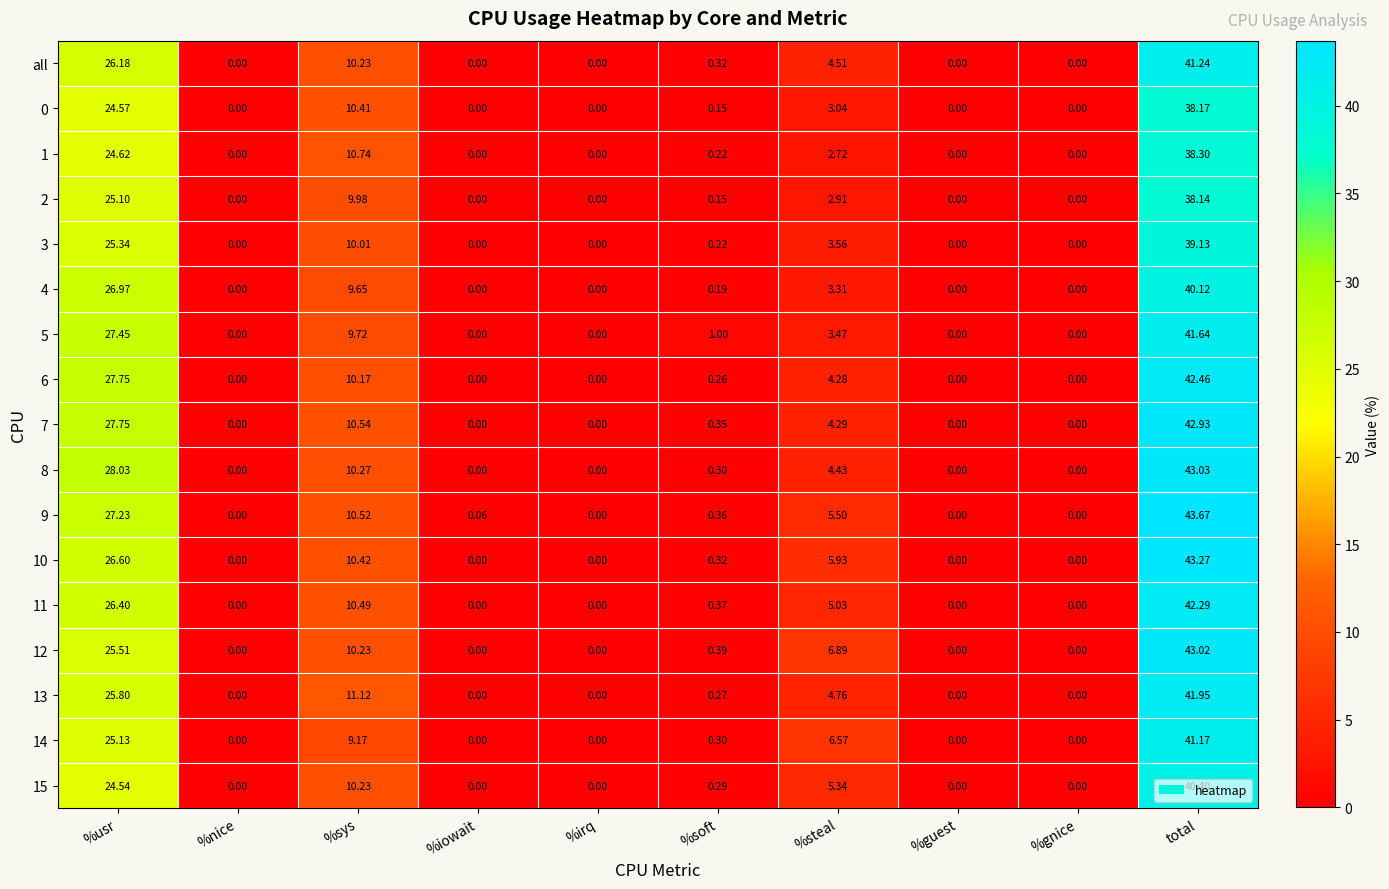

At which category is the sum across all series the highest?

total